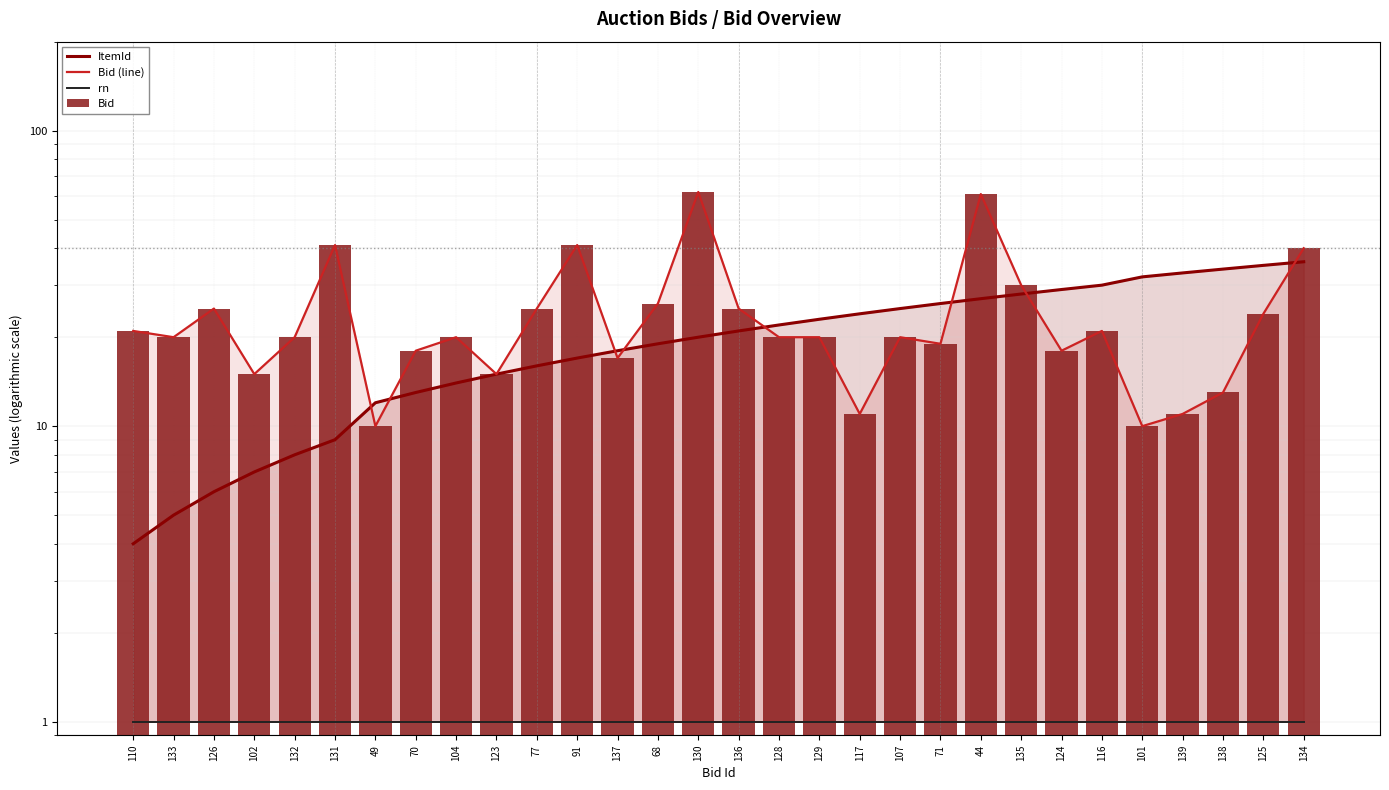

True or false: rn has a value of 1 at 135.

True